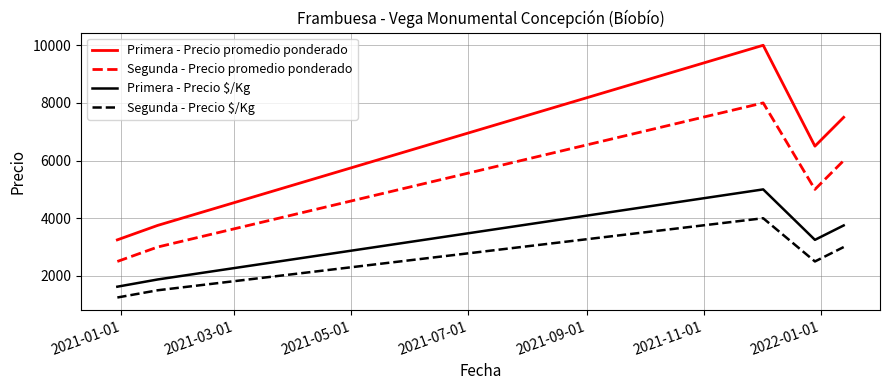

True or false: Segunda - Precio promedio ponderado and Primera - Precio $/Kg intersect in this chart.

False